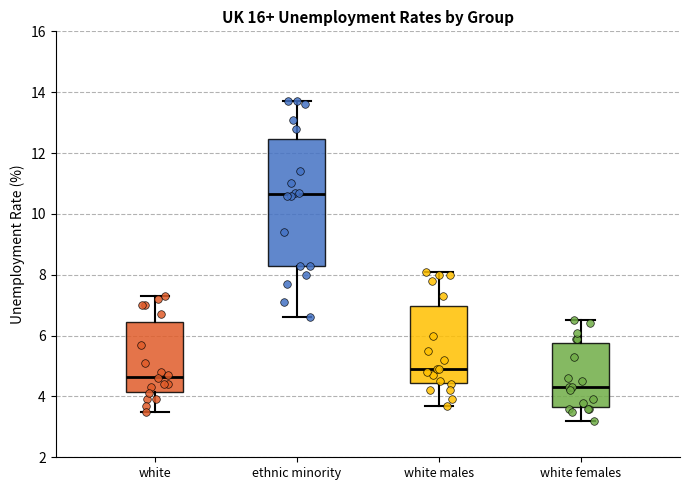

Which box is the tallest, from its lower edge to its upper edge?

ethnic minority